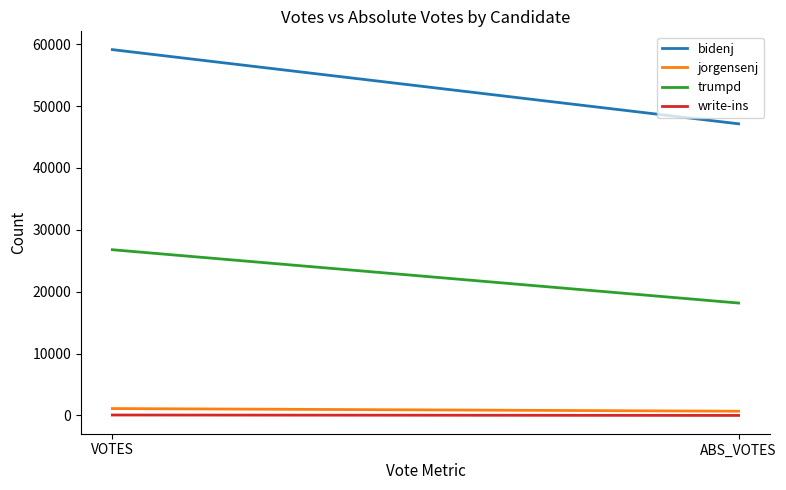

What is the difference between the maximum and minimum values in the write-ins series?

68